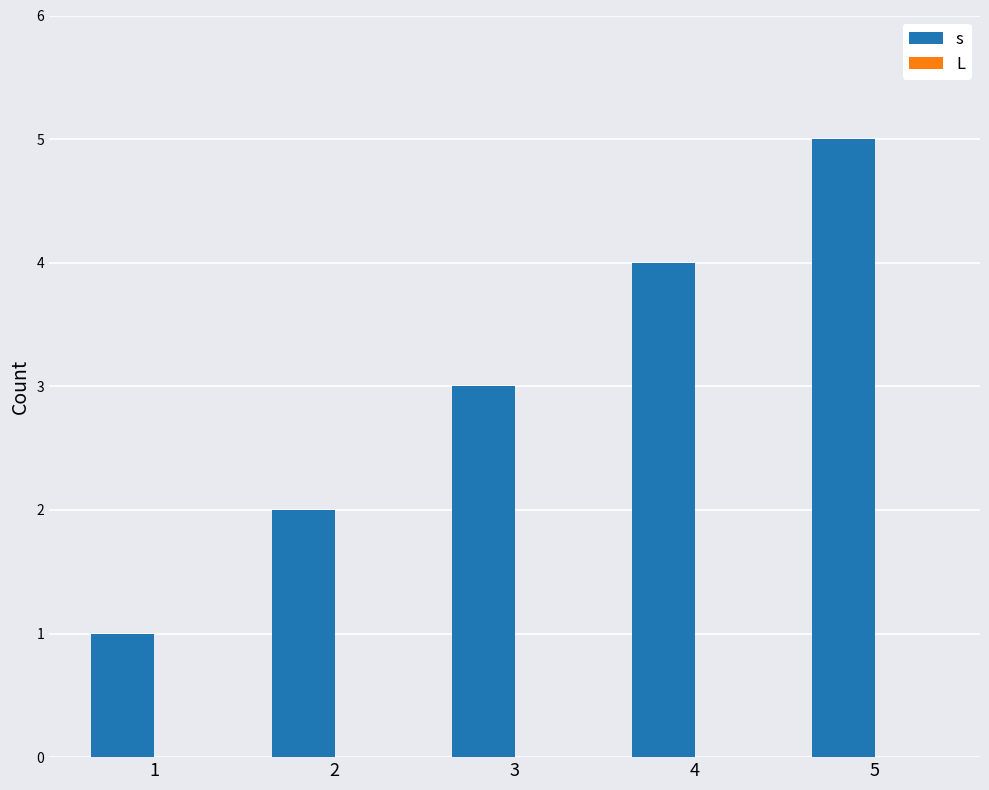

Rank the categories by value from highest to lowest.

5, 4, 3, 2, 1